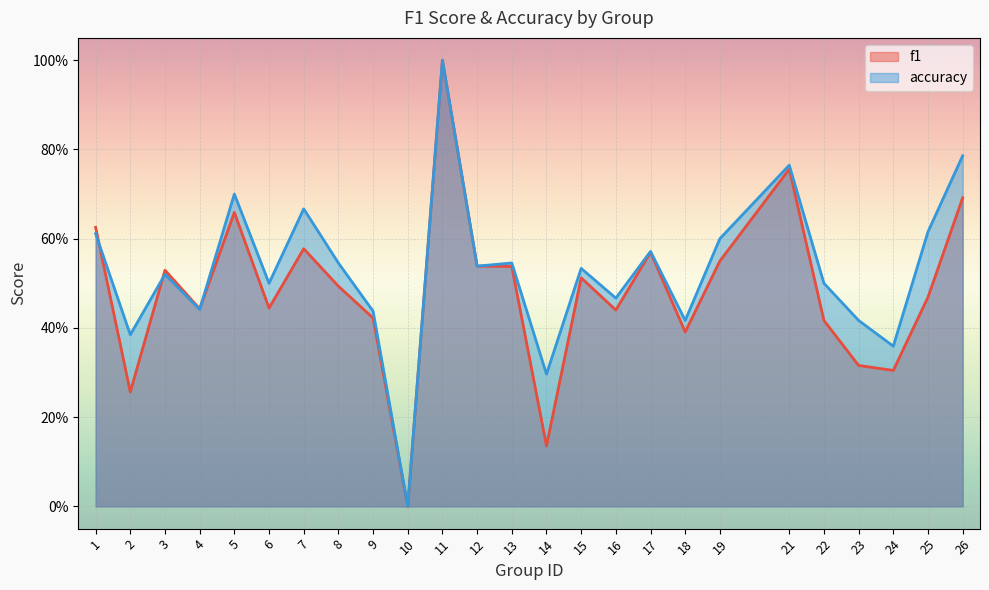

How many intersections are there between accuracy and f1?

3